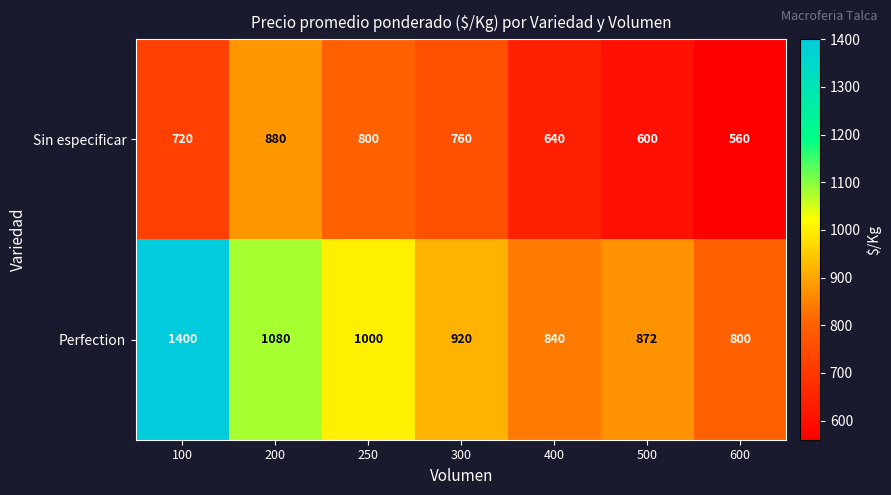

At 250, list the series in order from largest to smallest.

Perfection, Sin especificar